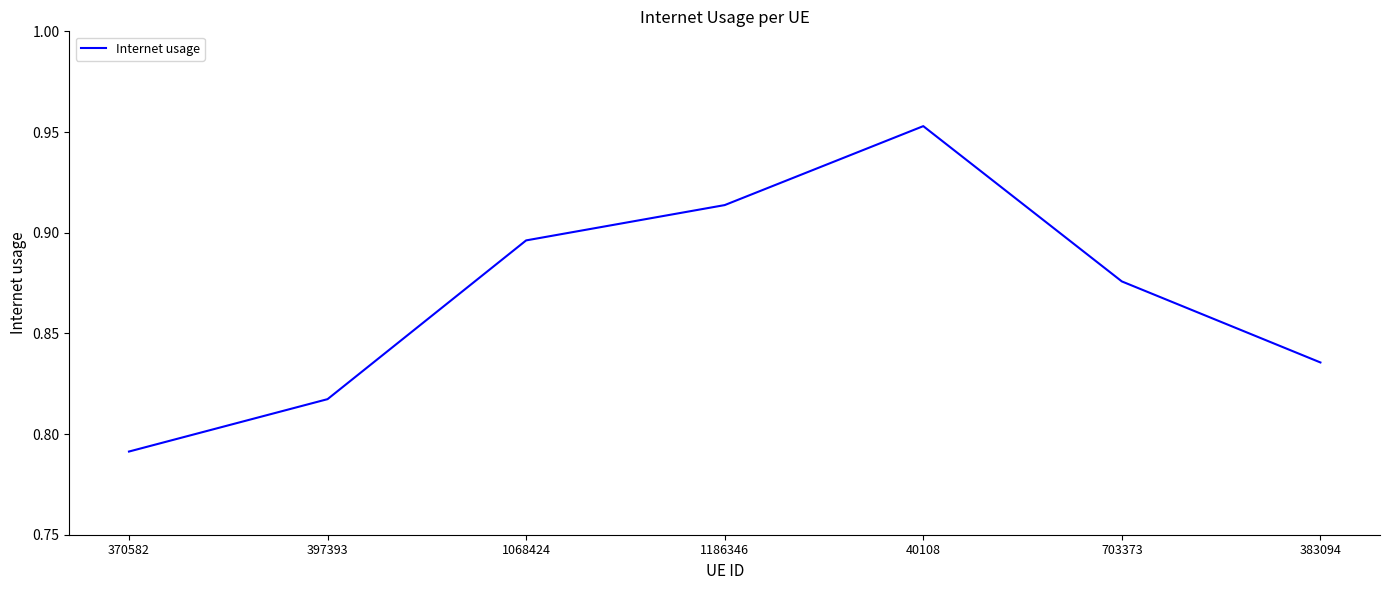

What is the difference between the second highest and second lowest values?

0.1